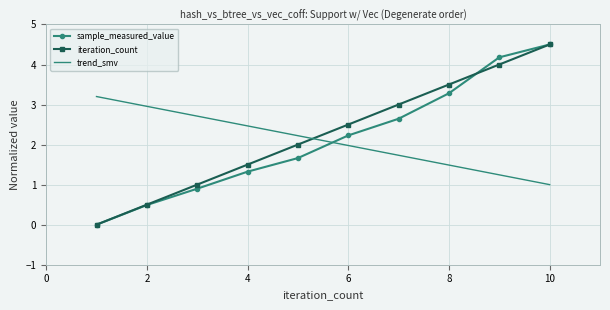

What is the greatest value displayed?

4.5